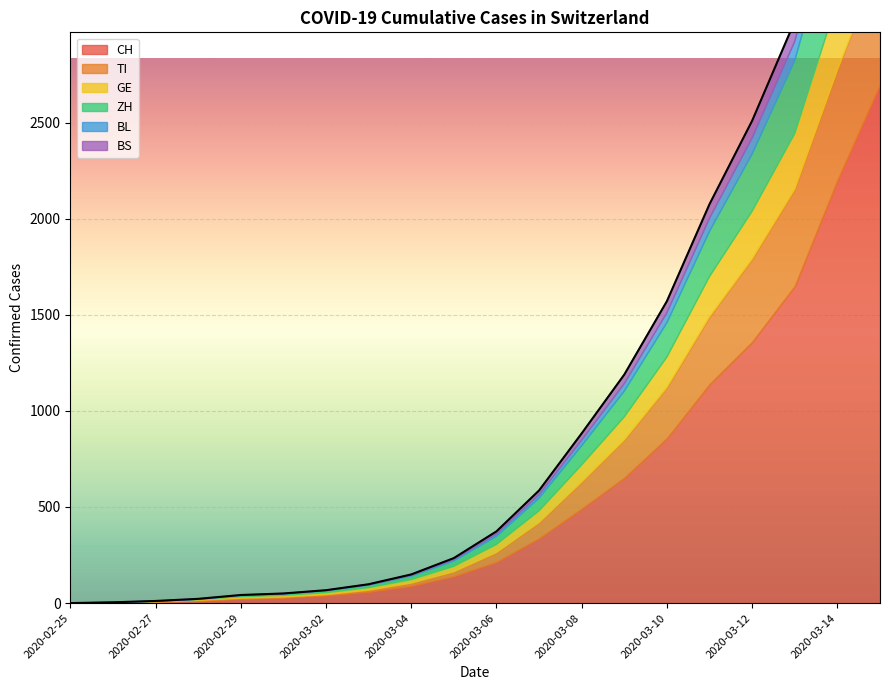

After their last crossing, which series has the higher values: BS or BL?

BS